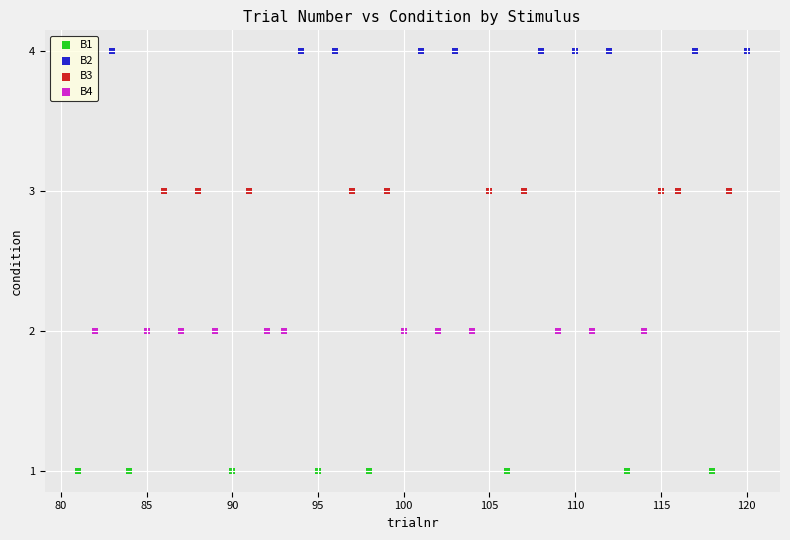

Which series reaches the maximum Y coordinate?

B2